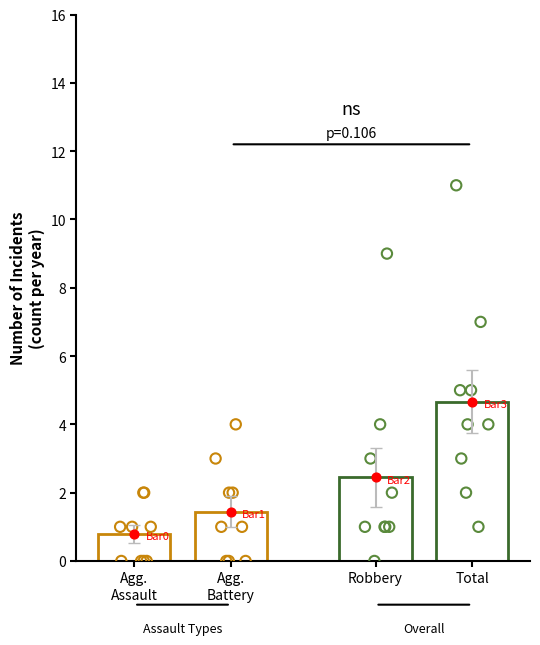

Which series has the largest Y range (max minus min)?

Total